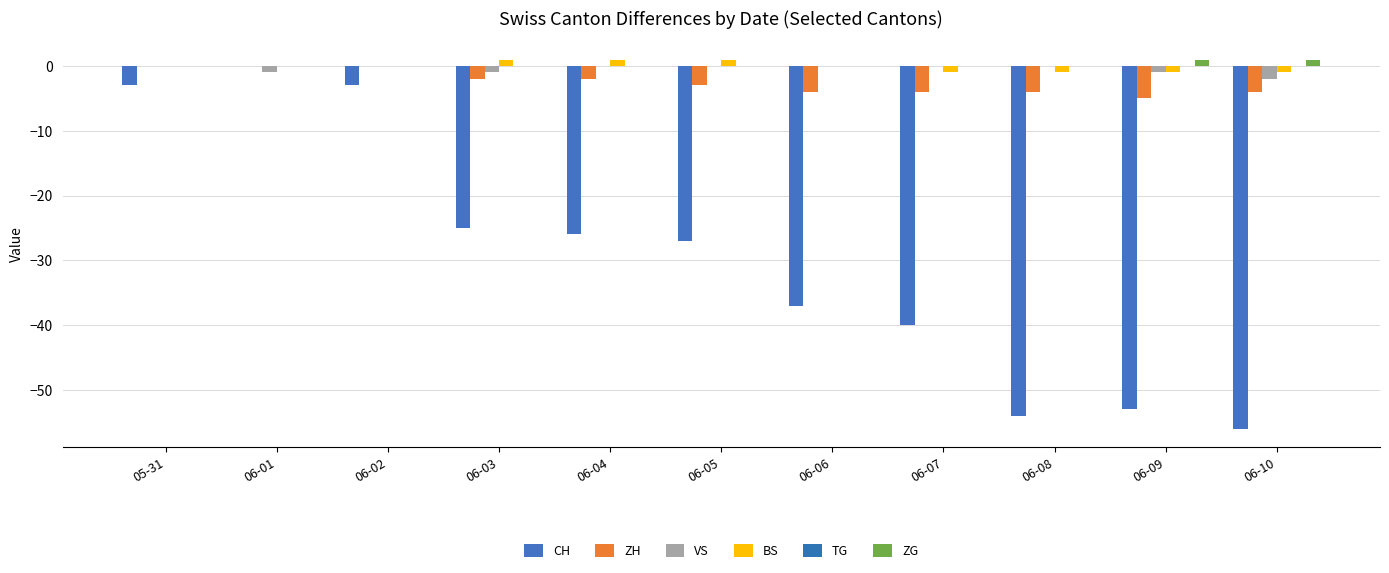

How many series are shown in this chart?

5